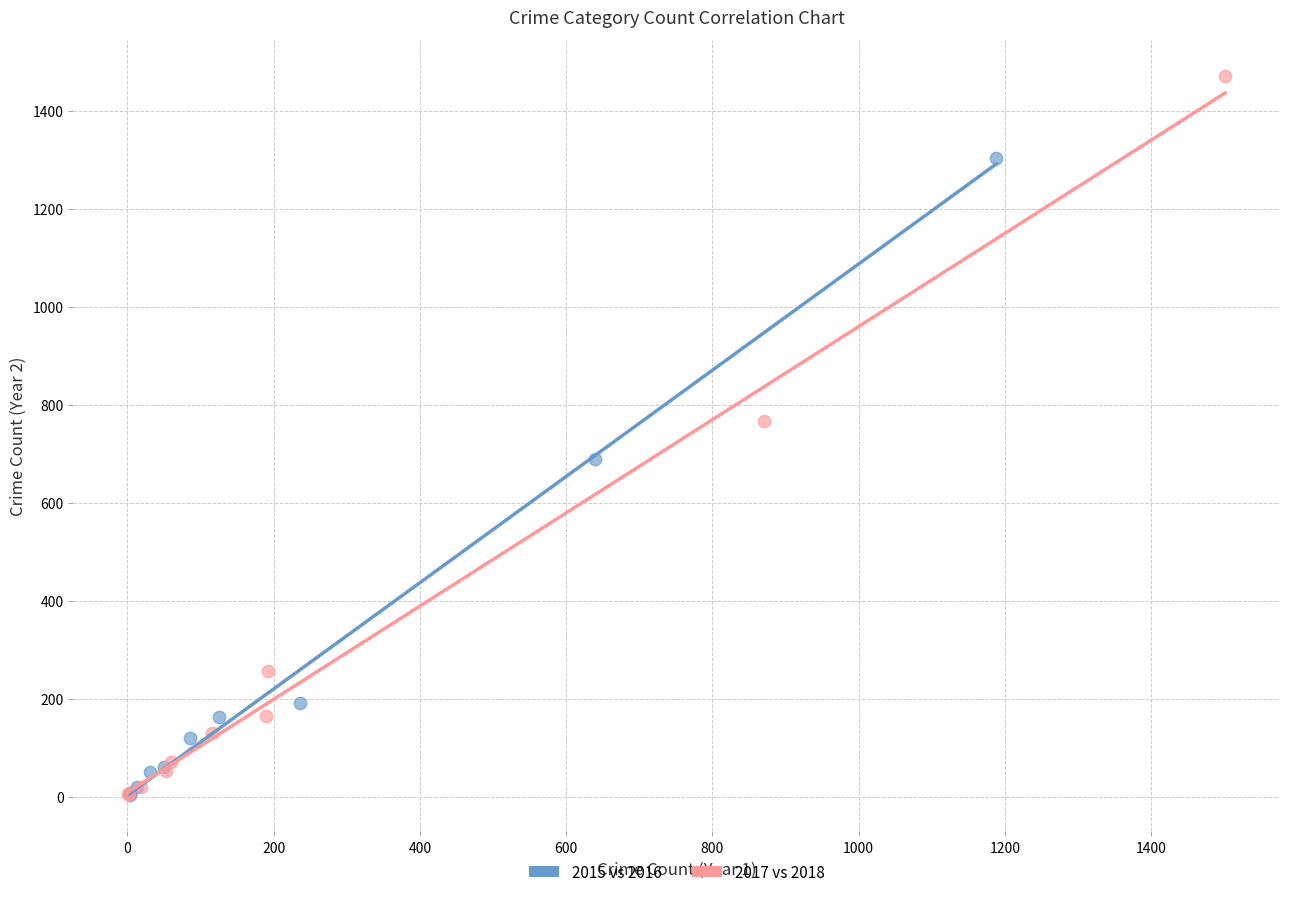

Which series reaches the maximum Y coordinate?

2017 vs 2018